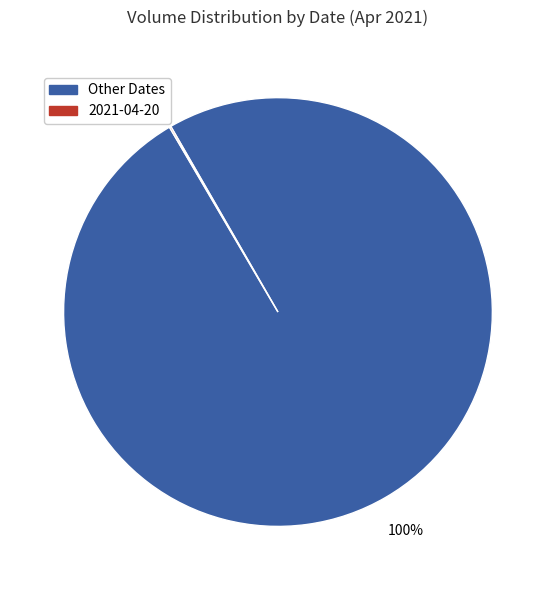

Does any single category account for the majority?

Yes